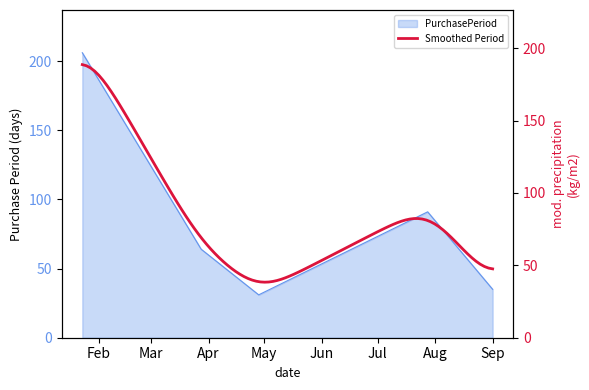

What is the maximum value for PurchasePeriod?

206